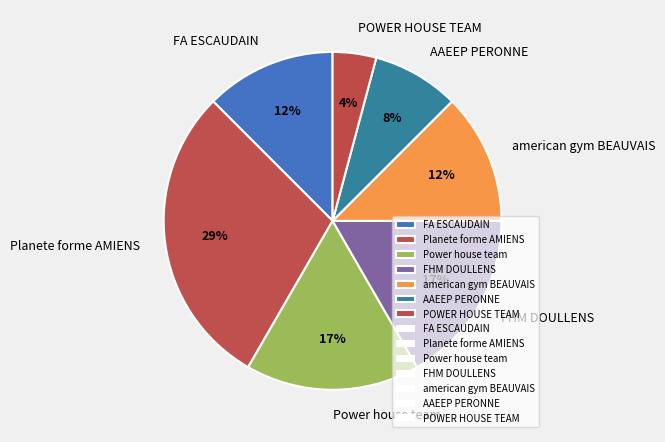

Is the sum of Power house team and POWER HOUSE TEAM greater than half?

No